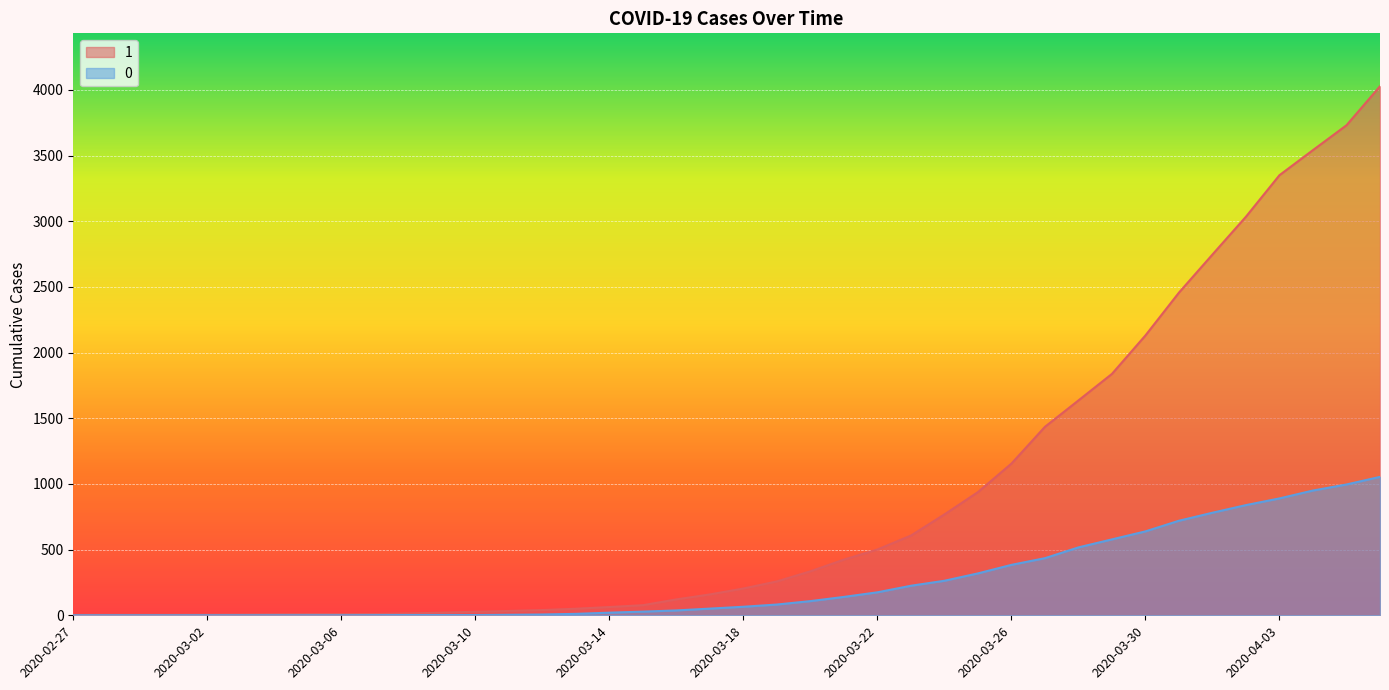

What is the spread (max minus min) of values at 2020-02-27?

3